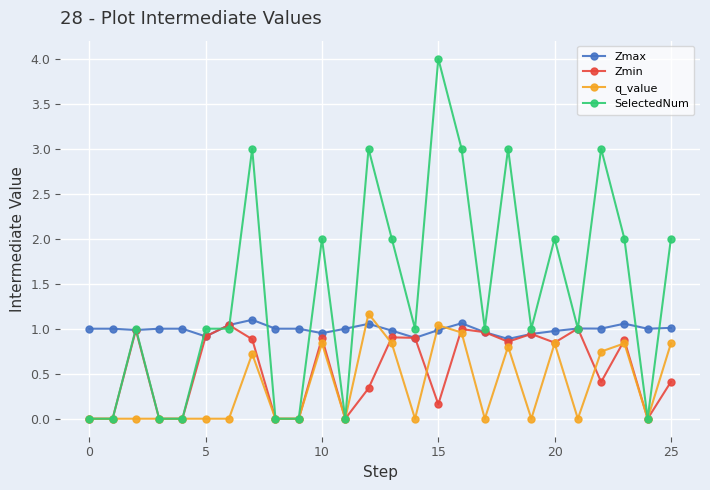

Which series has the widest spread of values?

SelectedNum